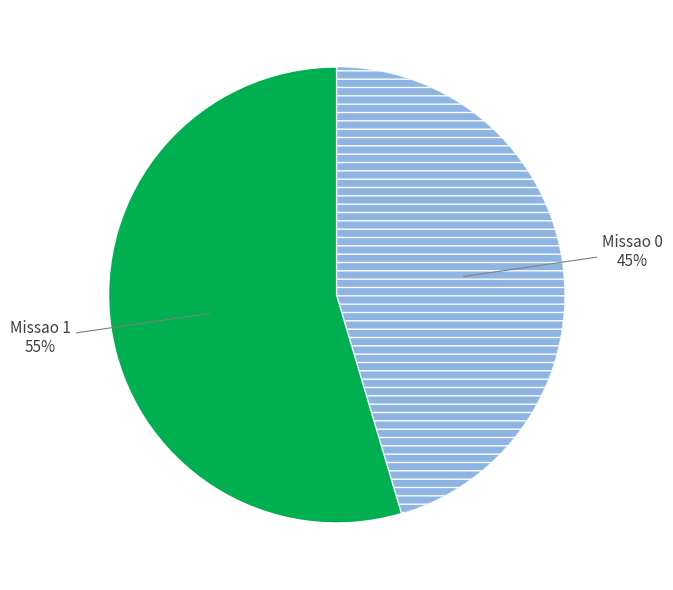

How many slices are in this pie chart?

2